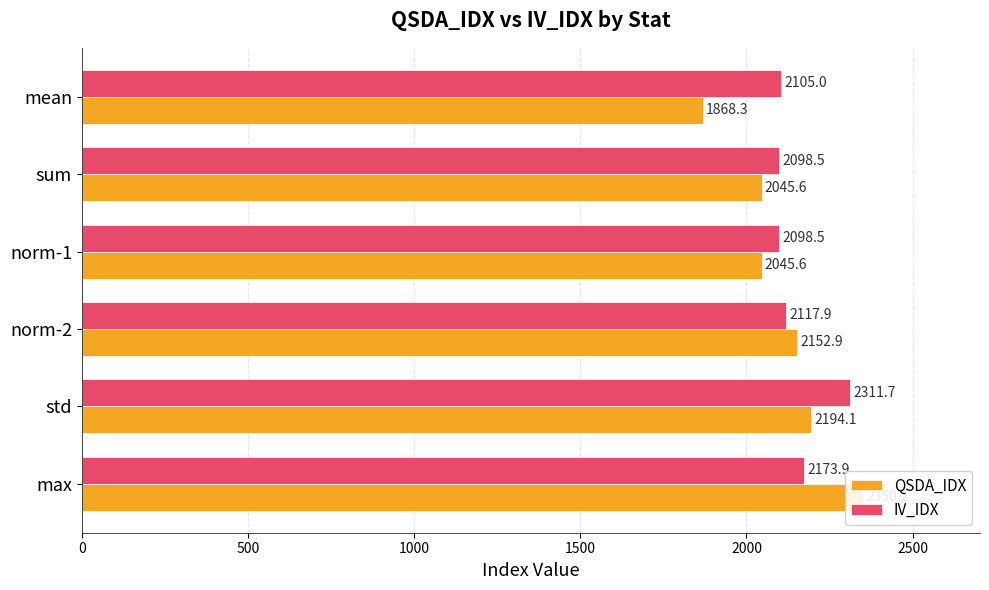

Which series has the widest spread of values?

QSDA_IDX